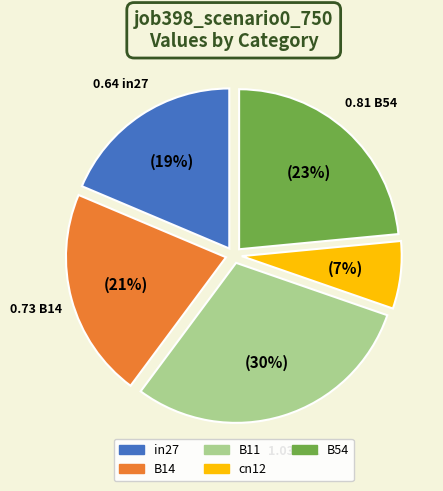

Is it true that B11 is 30% of the pie?

True